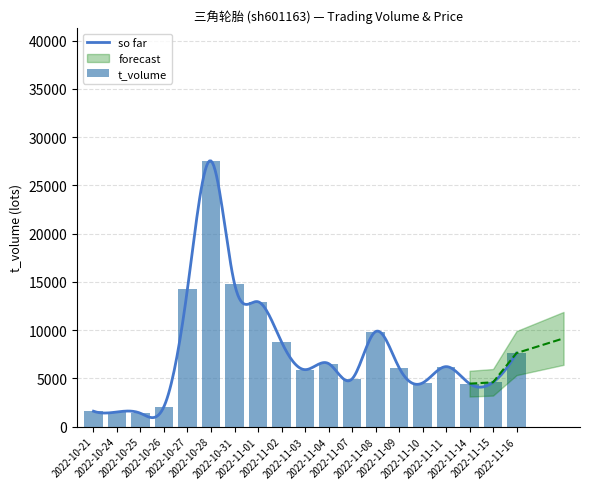

Between 2022-11-15 and 2022-11-09, which is larger?

2022-11-09